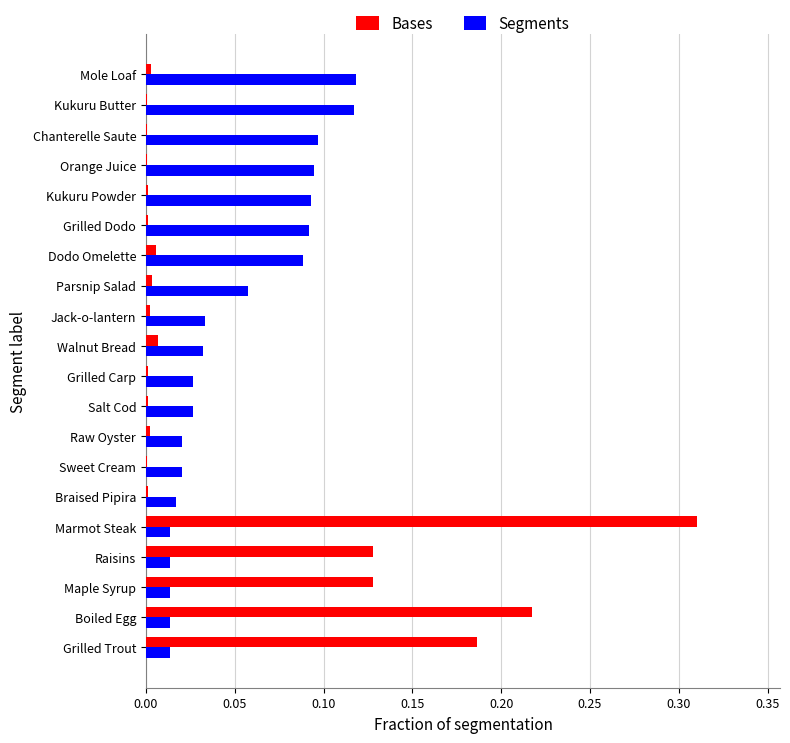

True or false: Segments has a value of 0.0 at Kukuru Powder.

False